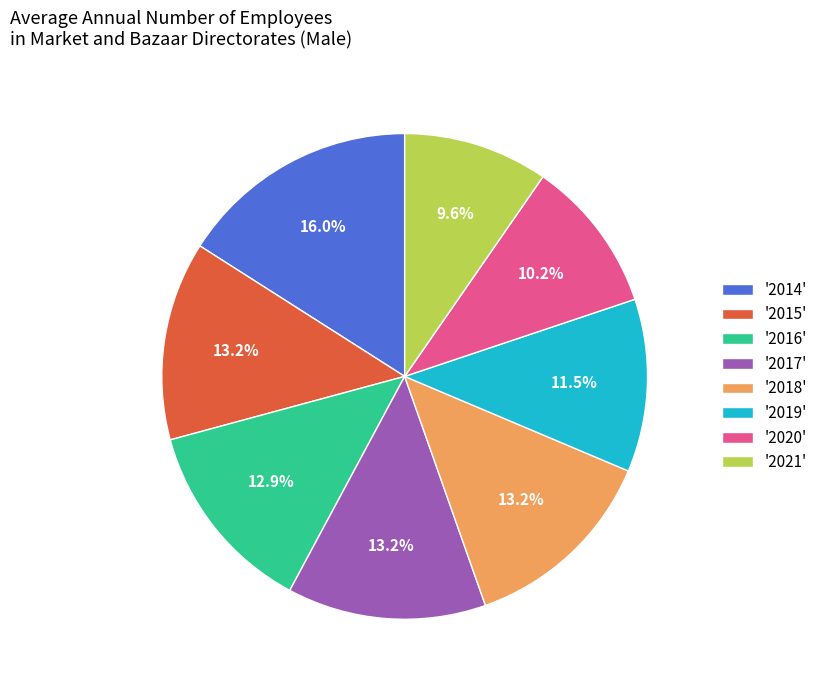

Is there a majority slice in this chart?

No